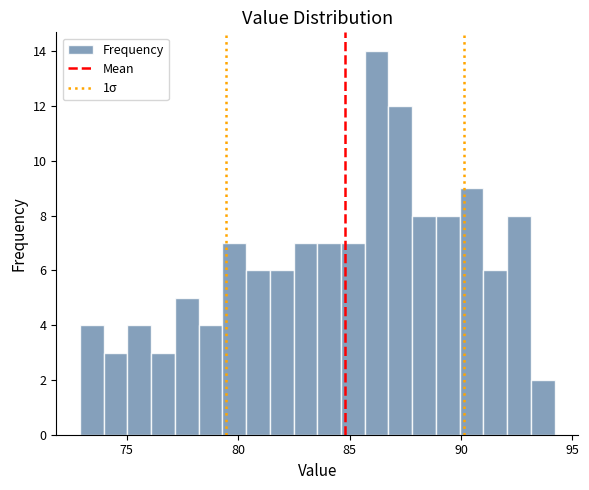

Read against the x-axis, roughly where is the centre of the tallest bar?

86.0